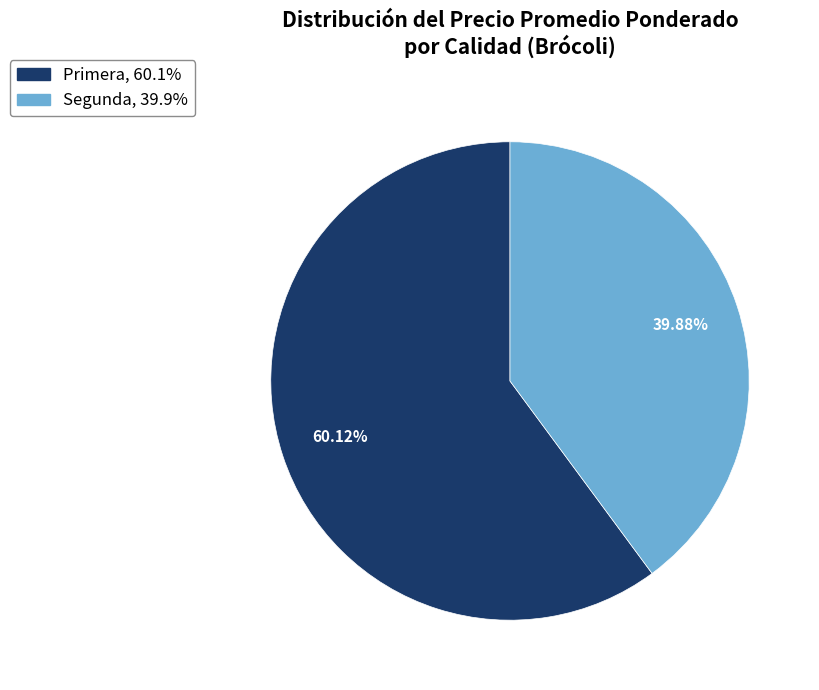

What is the largest slice in the pie chart?

Primera